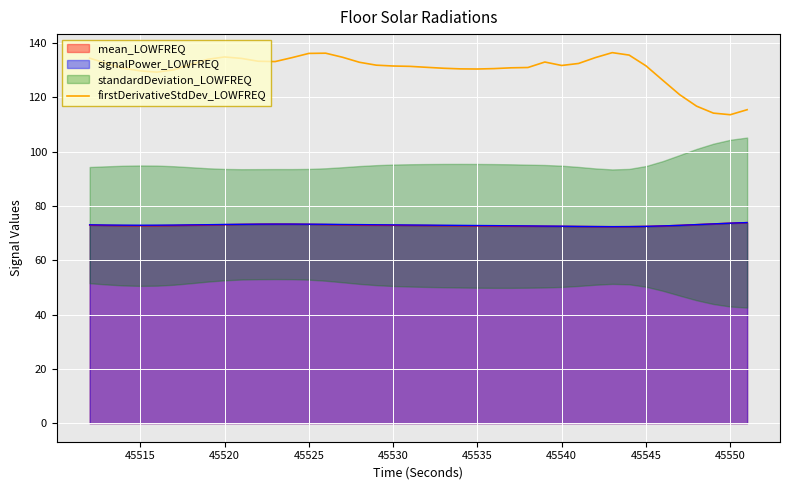

What is the greatest value displayed?

136.5